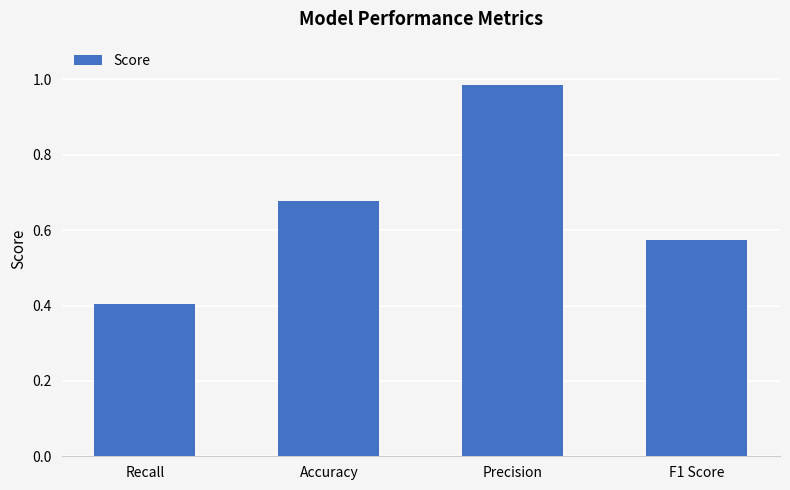

At which category does the chart reach its peak across all series?

Precision